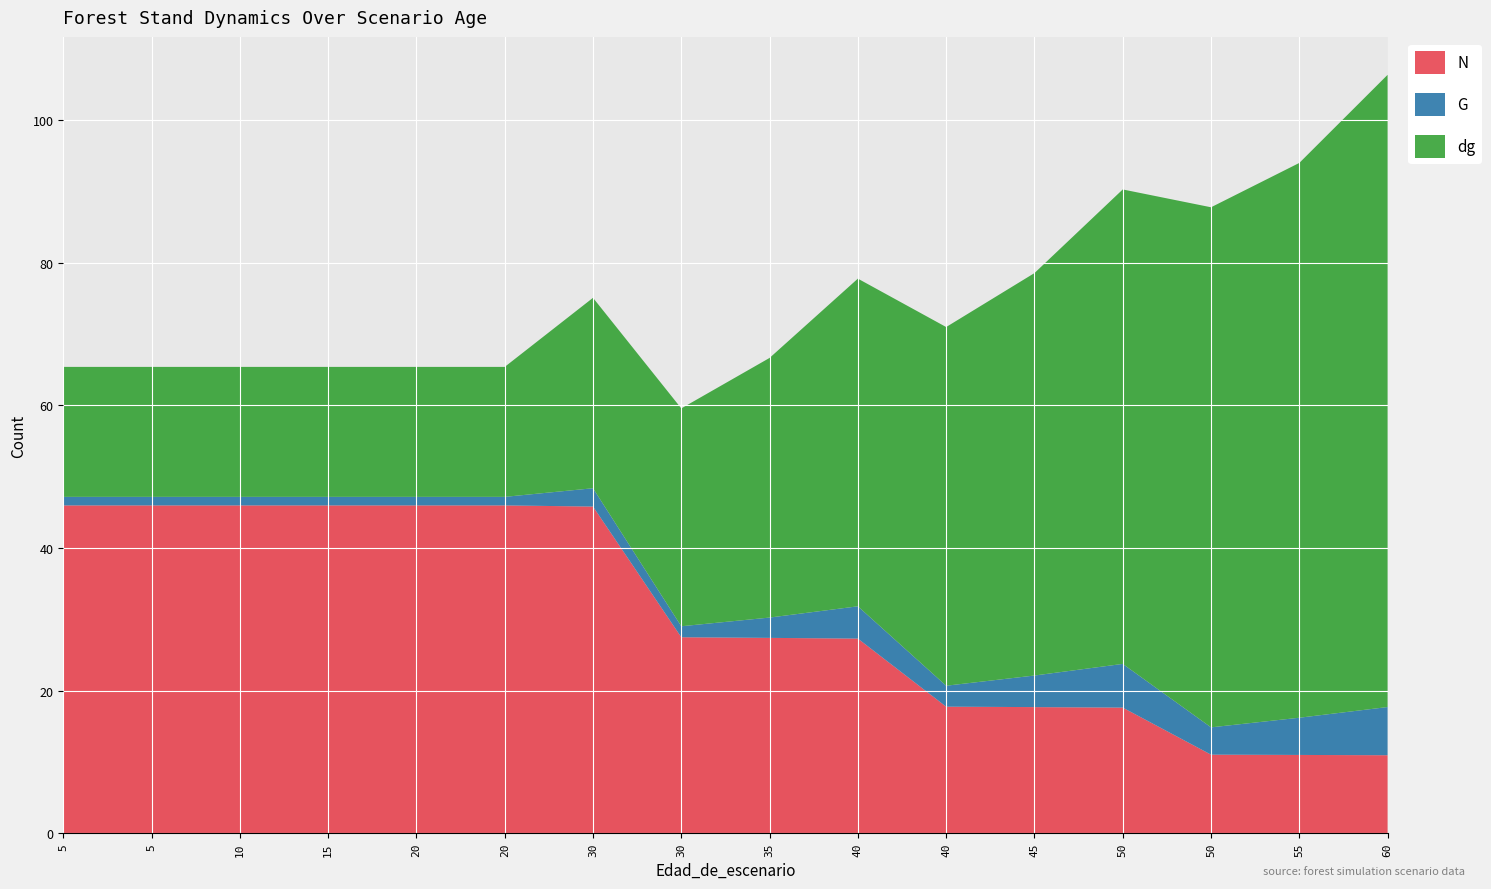

Reading left to right, transcribe all the data shown in this chart.

N: 5=46.0	5=46.0	10=46.0	15=46.0	20=46.0	20=46.0	30=45.8	30=27.5	35=27.4	40=27.3	40=17.8	45=17.7	50=17.6	50=11.0	55=11.0	60=10.9
G: 5=1.2	5=1.2	10=1.2	15=1.2	20=1.2	20=1.2	30=2.6	30=1.5	35=2.9	40=4.5	40=2.9	45=4.4	50=6.1	50=3.8	55=5.2	60=6.8
dg: 5=18.2	5=18.2	10=18.2	15=18.2	20=18.2	20=18.2	30=26.7	30=30.6	35=36.4	40=46.0	40=50.3	45=56.5	50=66.5	50=73.0	55=77.8	60=88.7